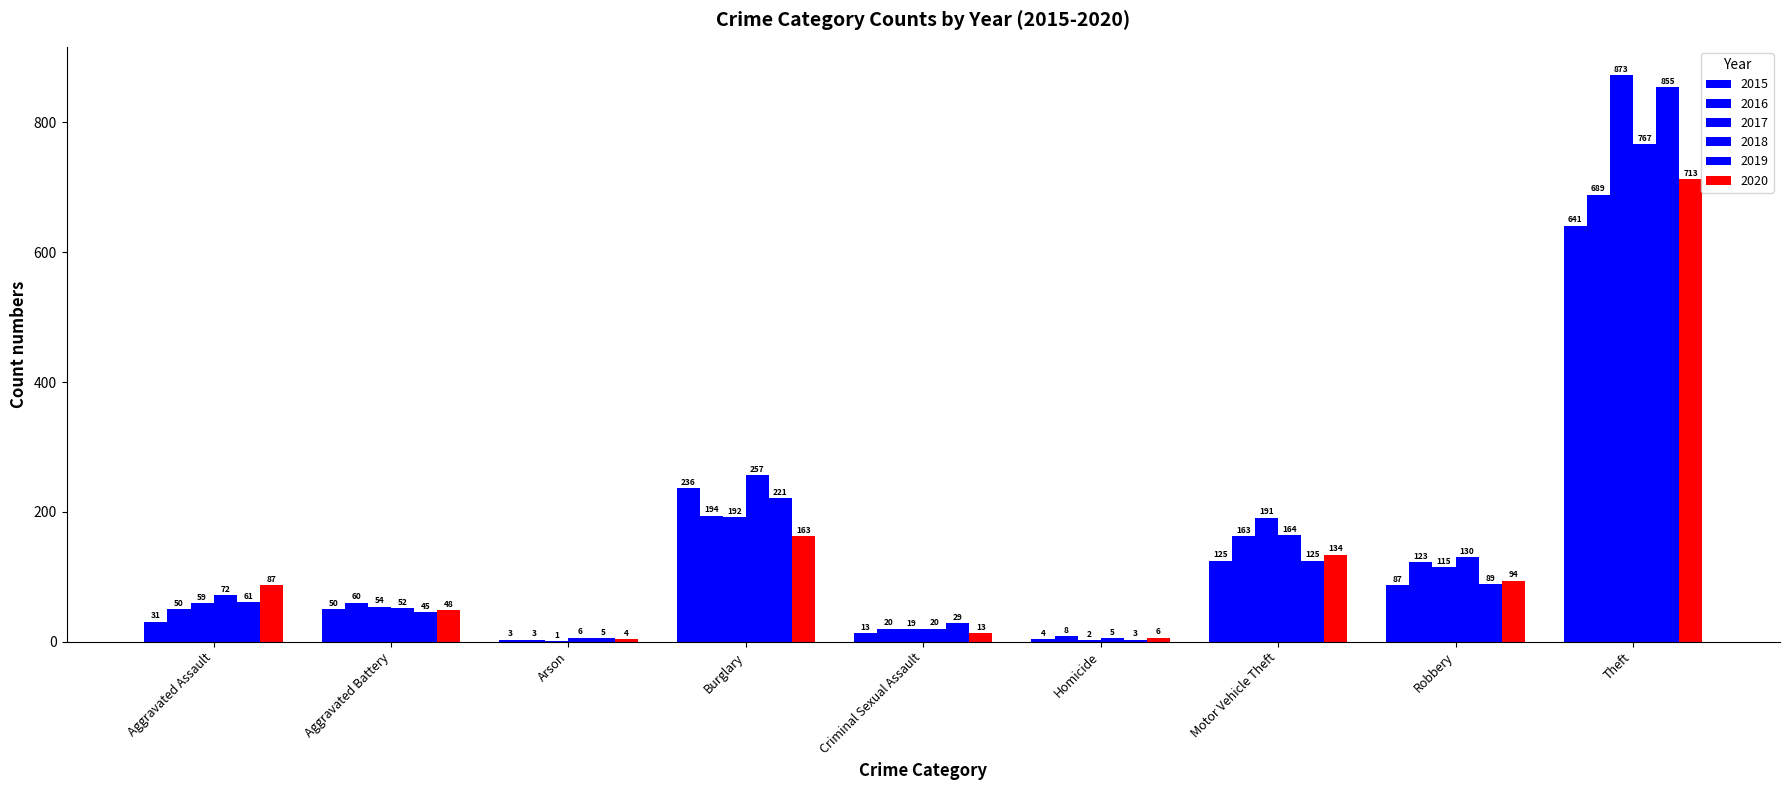

Is it true that 2019 equals 74 at Aggravated Battery?

False